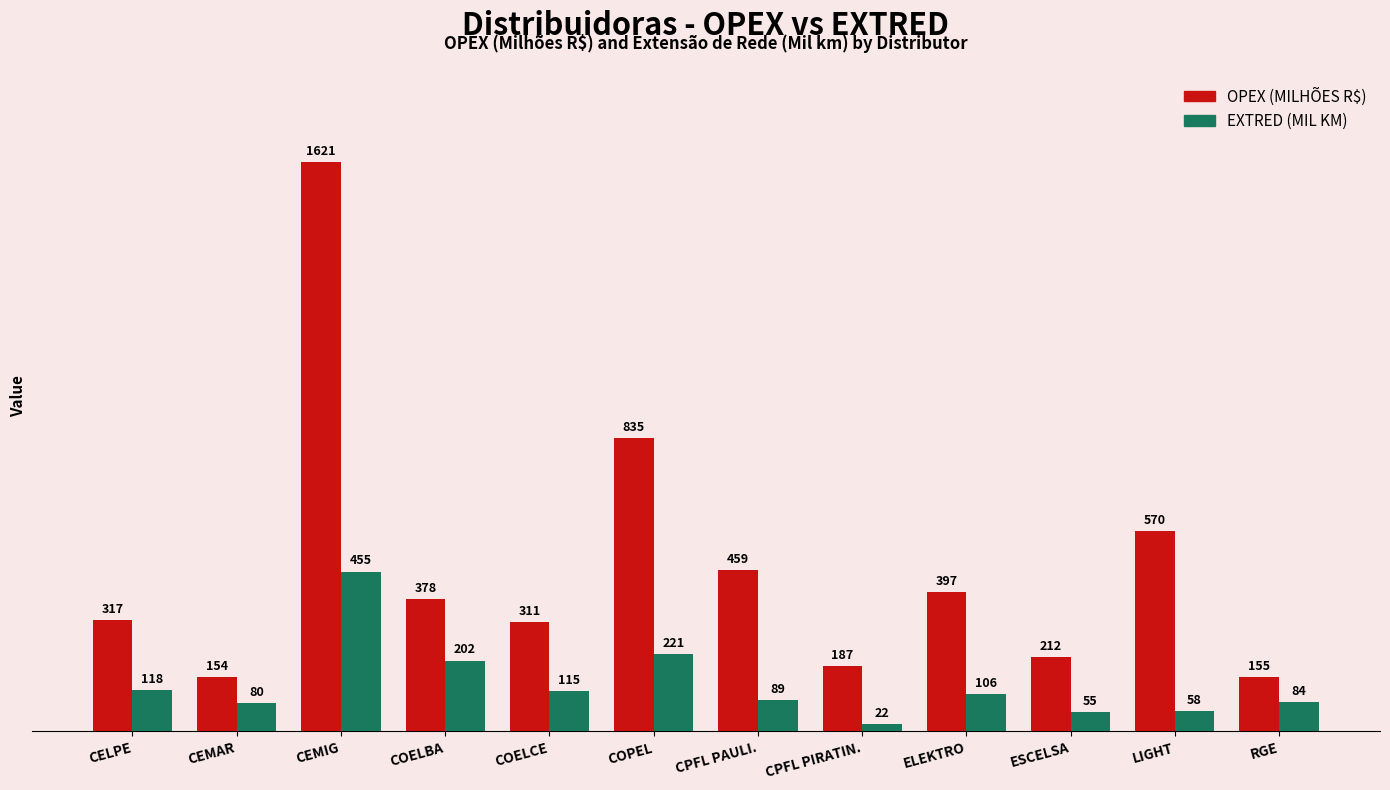

Rank the series at ELEKTRO from highest to lowest value.

OPEX (MILHÕES R$), EXTRED (MIL KM)